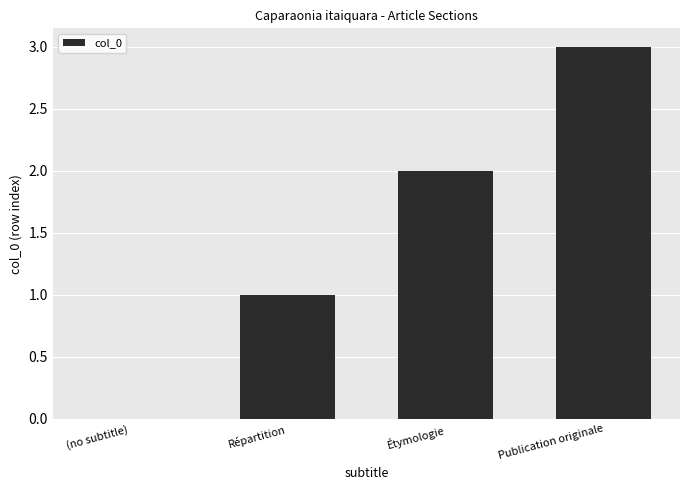

Between Étymologie and Répartition, which is larger?

Étymologie